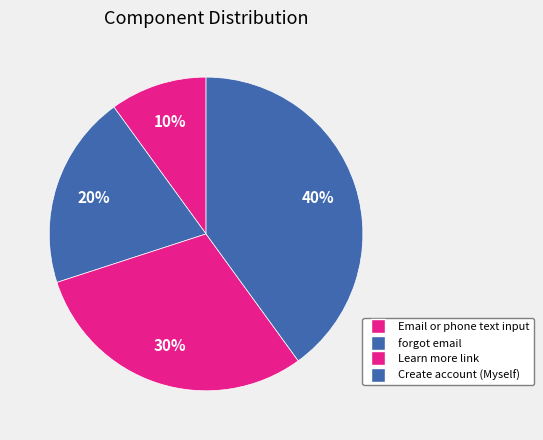

Does Email or phone text input represent more than half of the total?

No